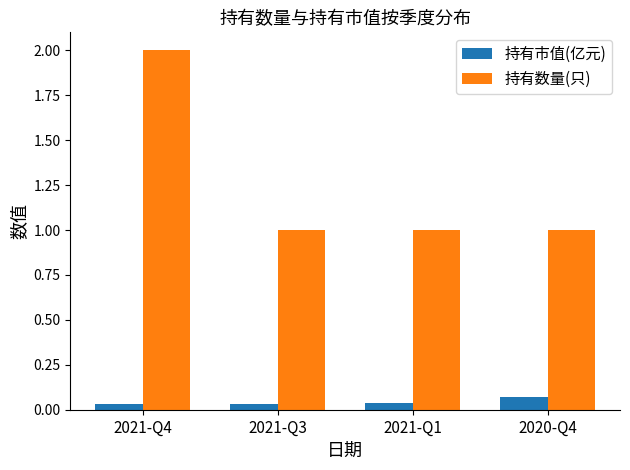

What is the total value across all series at 2021-Q3?

1.0